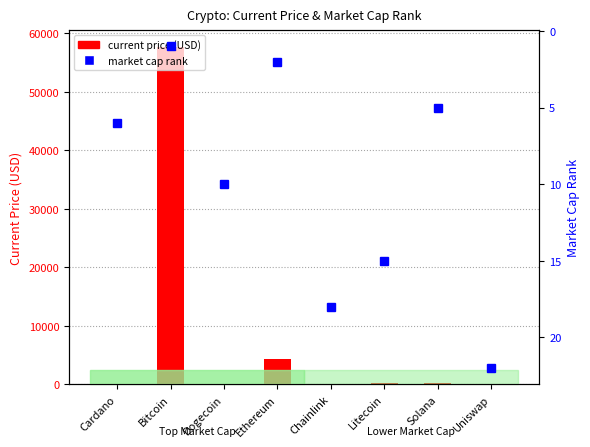

True or false: market cap rank has a value of 5.0 at Solana.

True